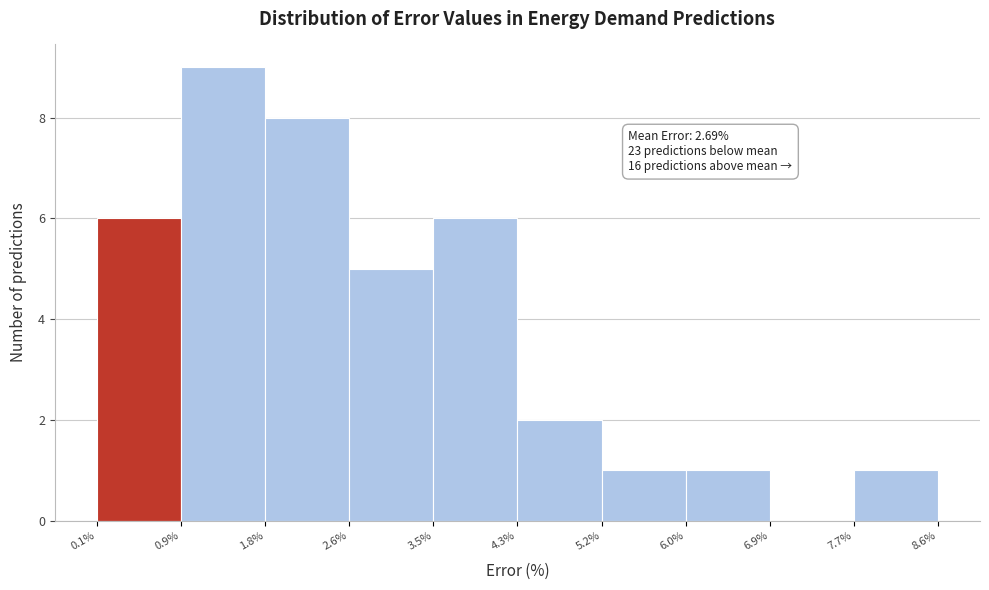

Which range on the x-axis has the tallest bar?

0.9% to 1.8%